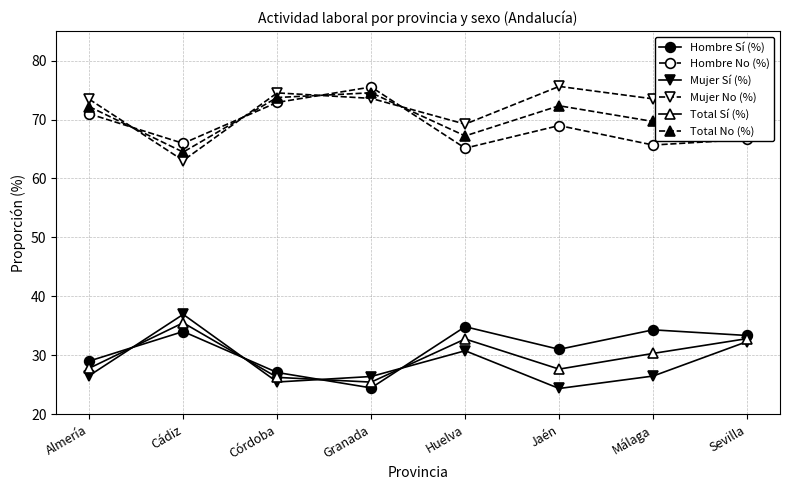

Is this an area chart (filled region under the line)?

No